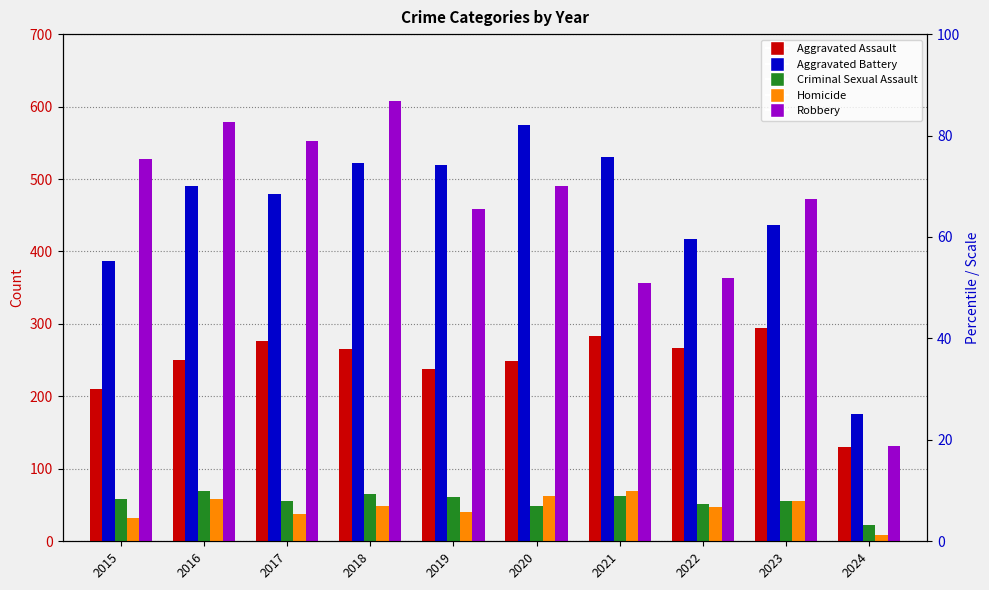

At 2023, list the series in order from largest to smallest.

Robbery, Aggravated Battery, Aggravated Assault, Criminal Sexual Assault, Homicide